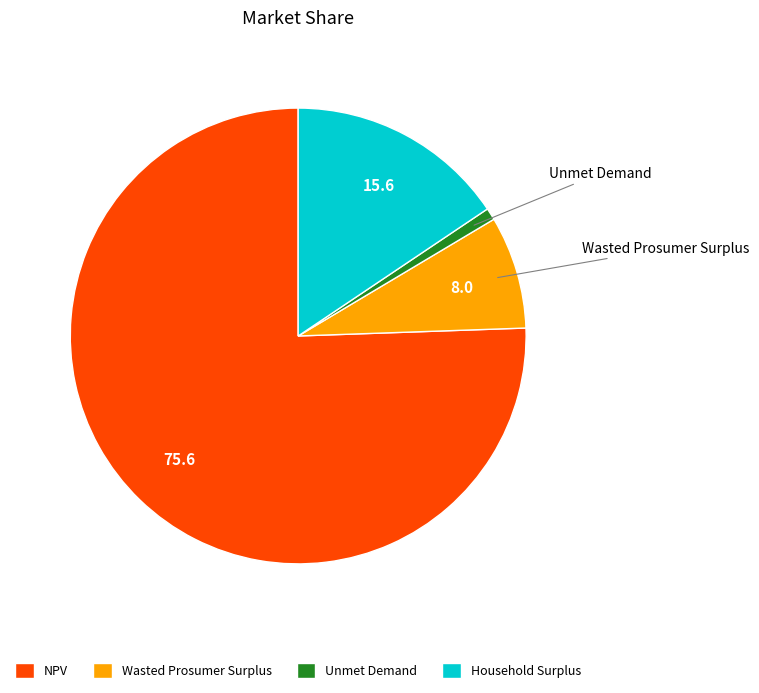

Is the sum of NPV and Wasted Prosumer Surplus greater than half?

Yes